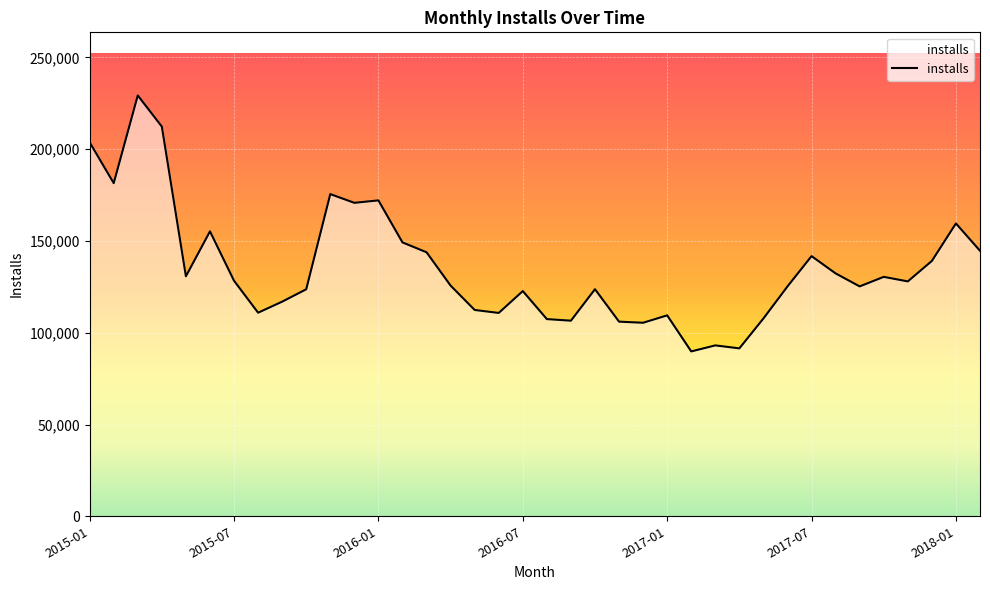

What is the minimum value shown in the chart?

89828